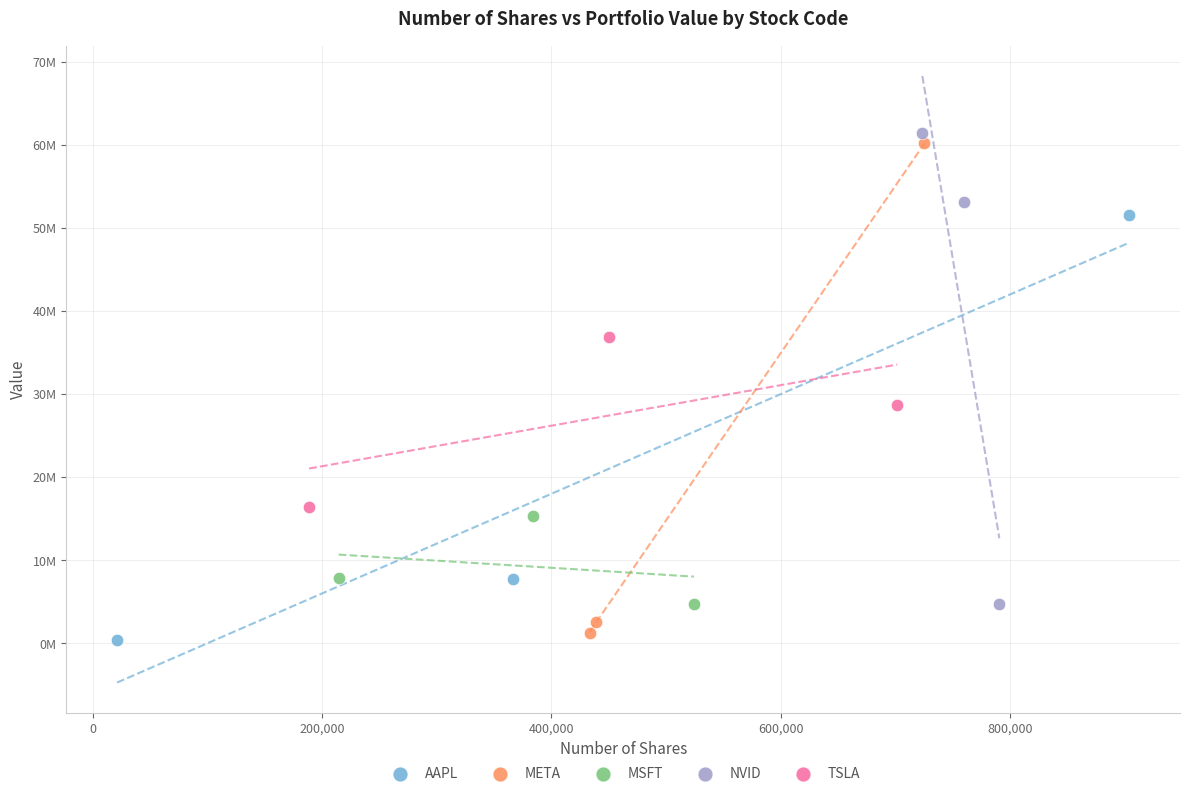

Which series reaches the maximum Y coordinate?

NVID